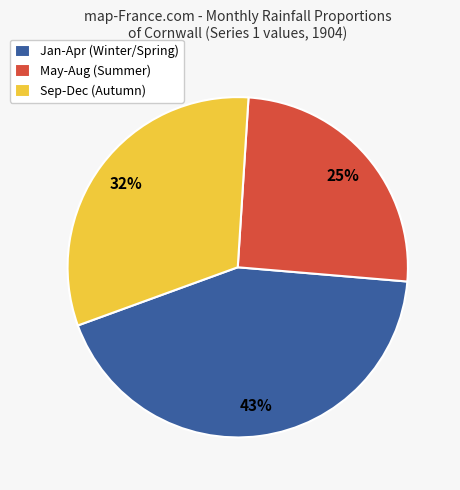

To the nearest percent, what is the difference between the largest and smallest slice percentages?

18%